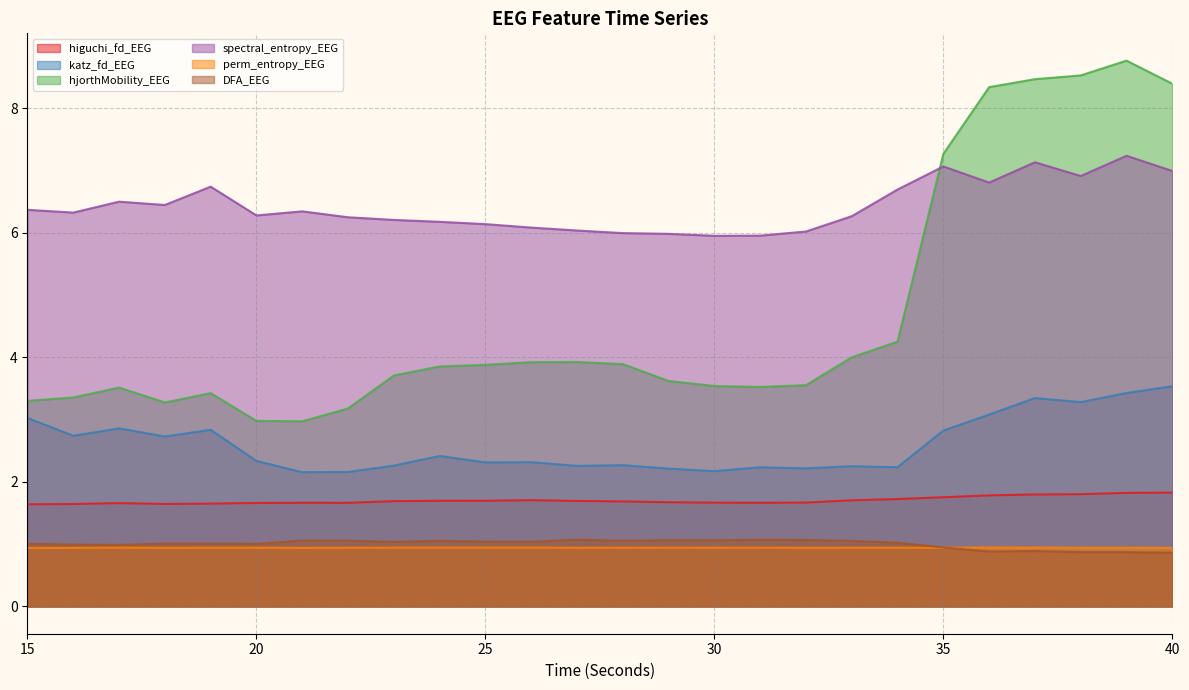

Which series has the largest total across all categories?

spectral_entropy_EEG